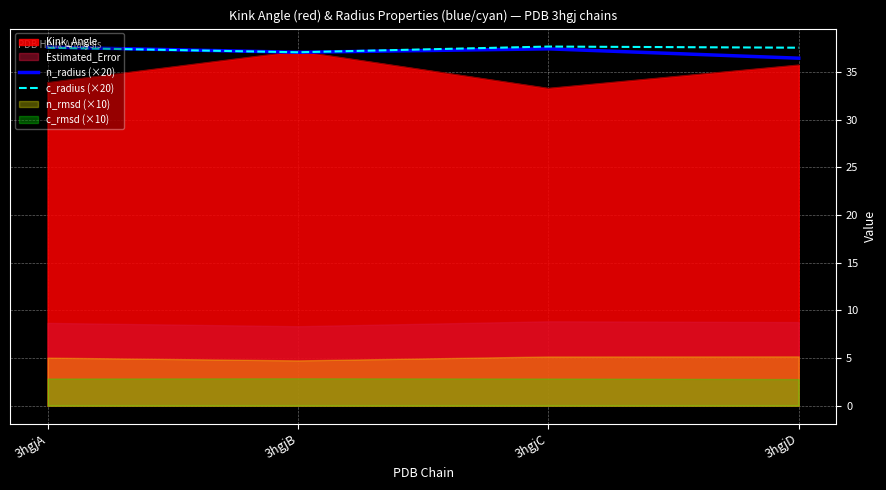

How many values in the n_radius (×20) series exceed 37?

3